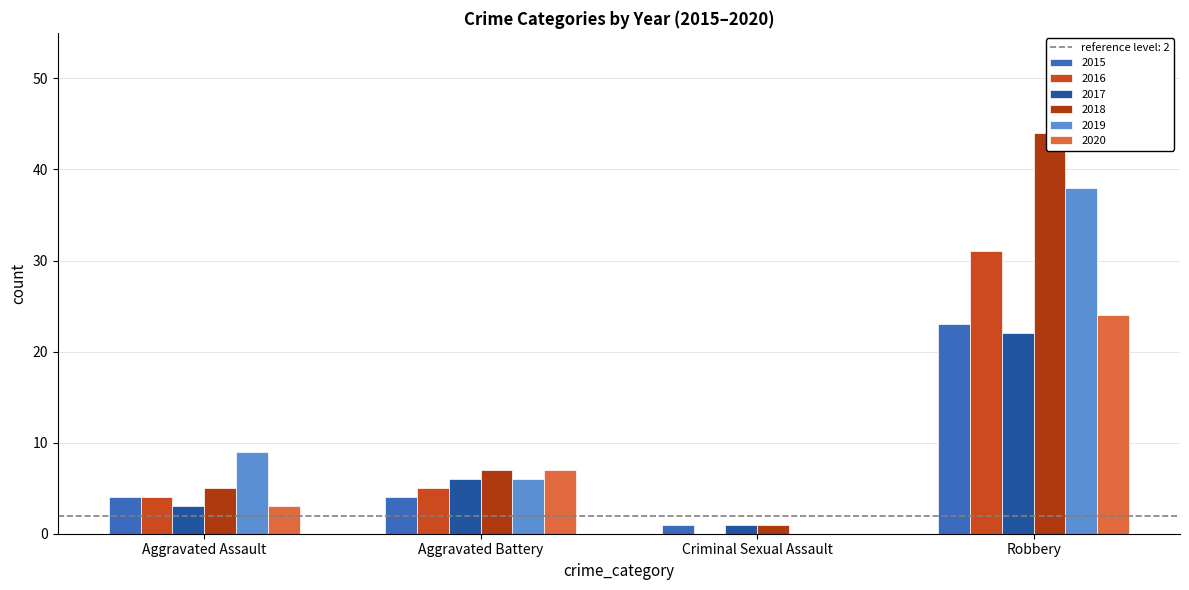

How many values in the 2019 series are below 9?

2